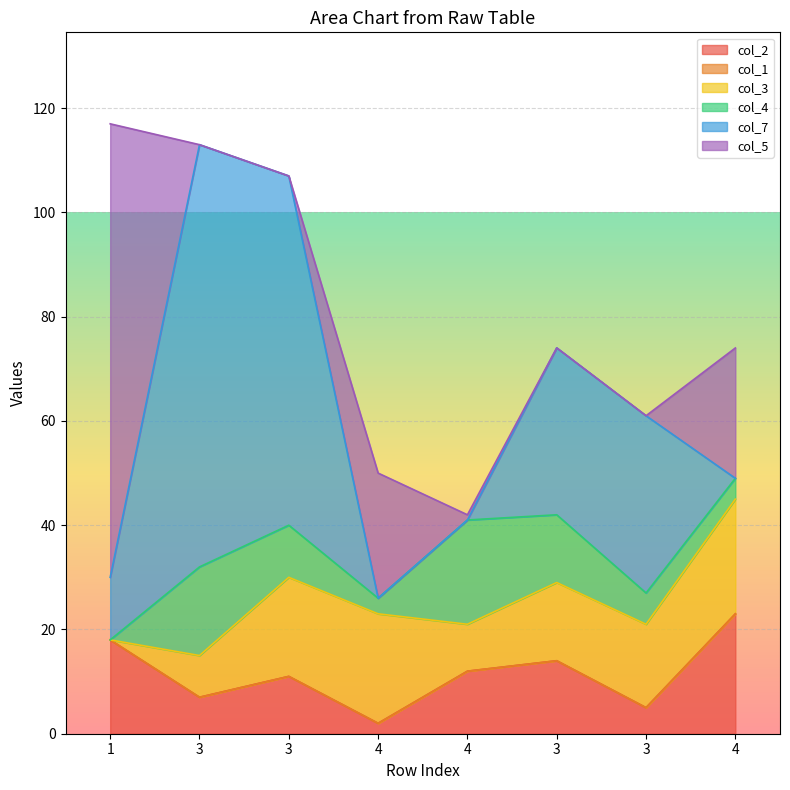

Is it true that col_3 equals -9.1 at 1?

False